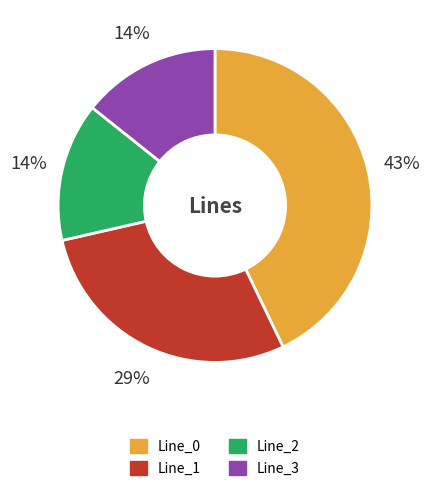

Is the sum of Line_1 and Line_3 greater than half?

No